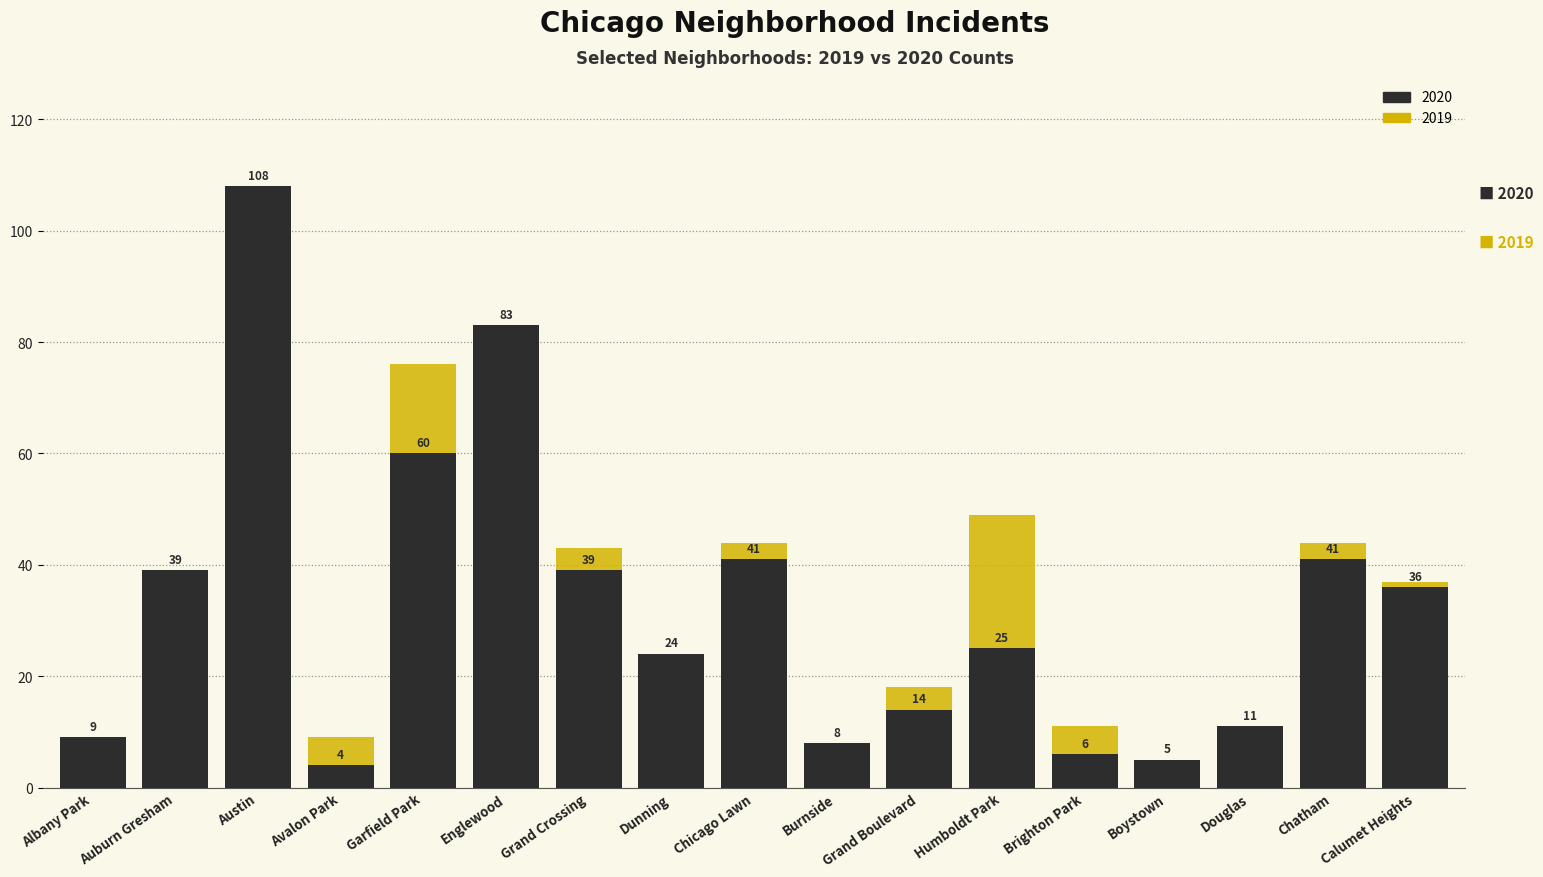

How many values in the 2019 series are below 36?

8